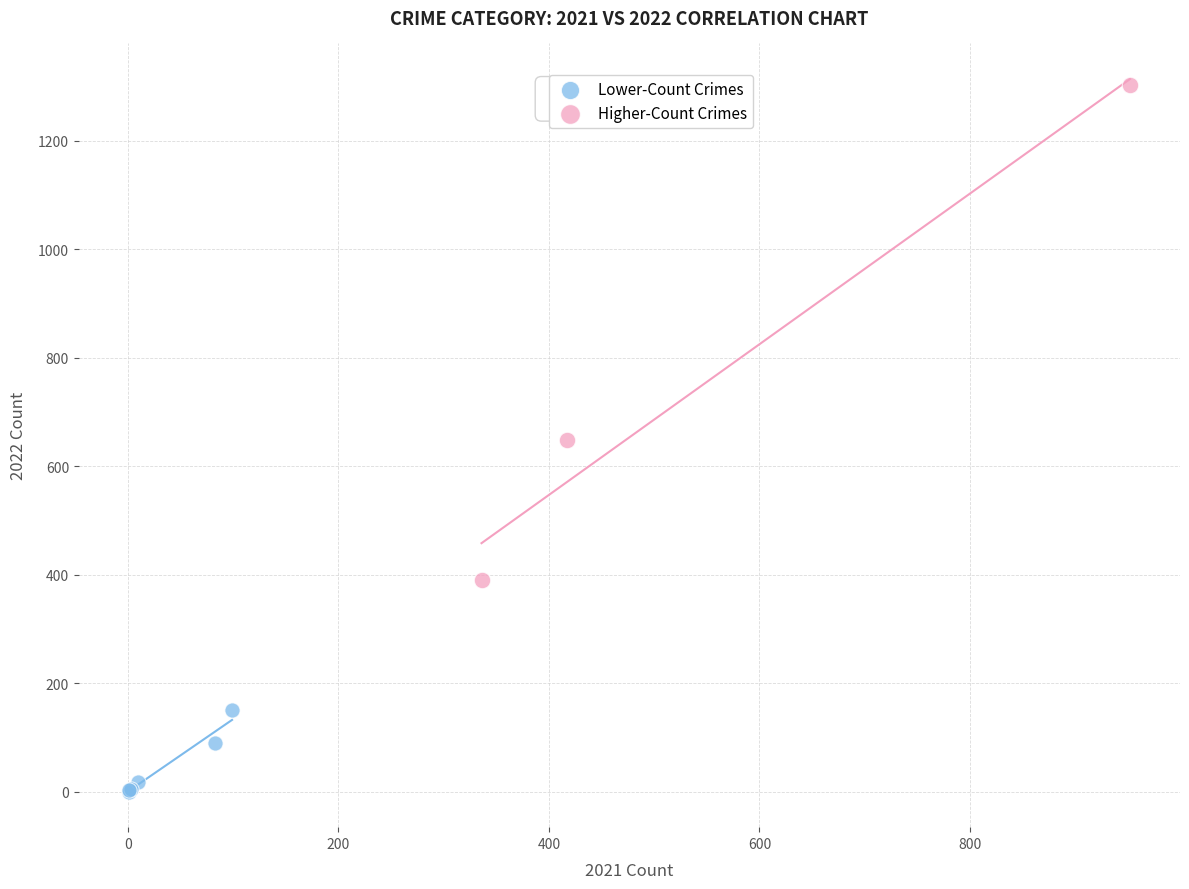

Which series has the widest spread of Y values?

Higher-Count Crimes